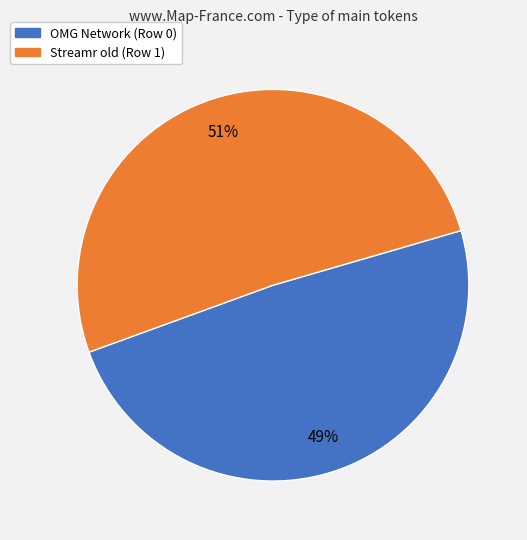

Rank the categories by value from lowest to highest.

OMG Network (Row 0), Streamr old (Row 1)